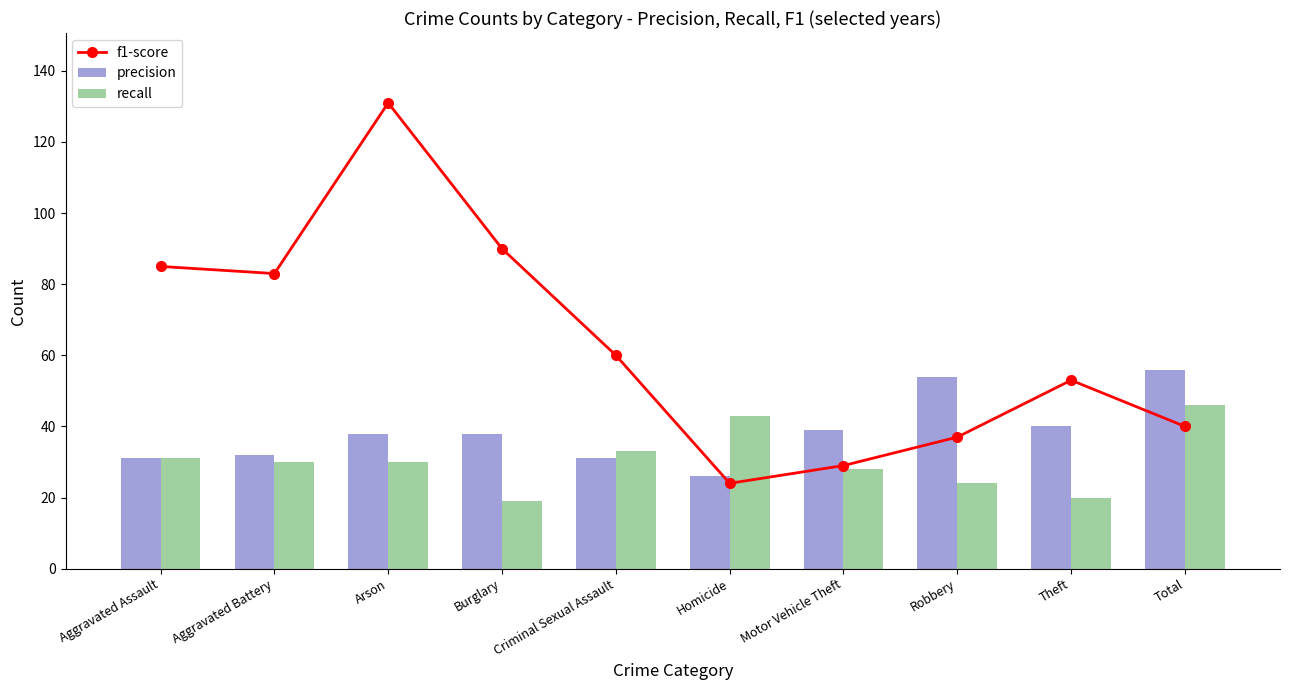

What is the maximum value for precision?

56